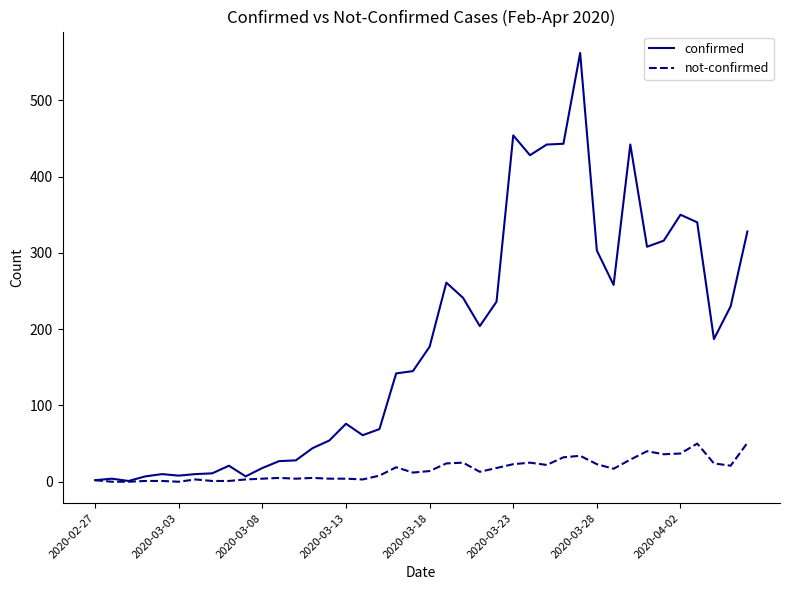

What is the average value of the not-confirmed series?

16